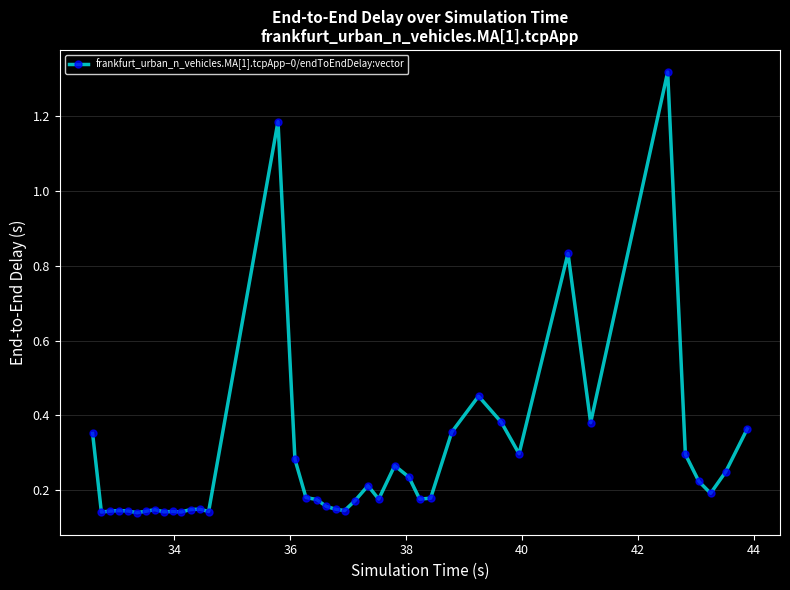

Count the values in the range 0 to 1.

38